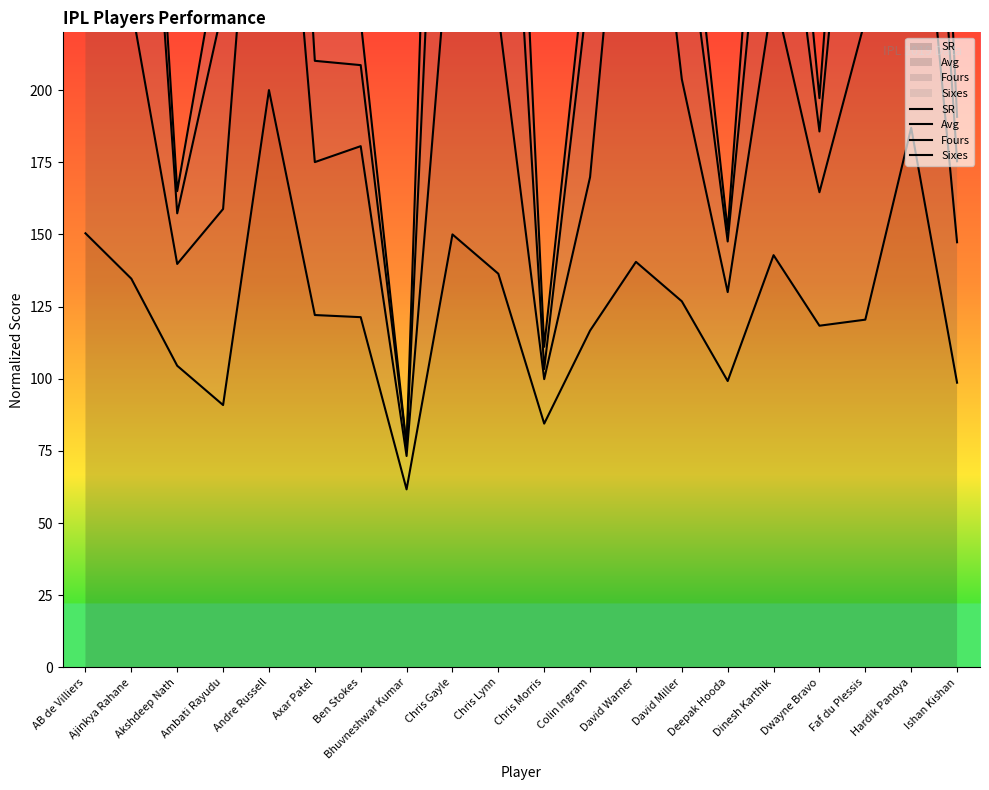

What is the value of the Fours point at the 19th from the left?

414.2